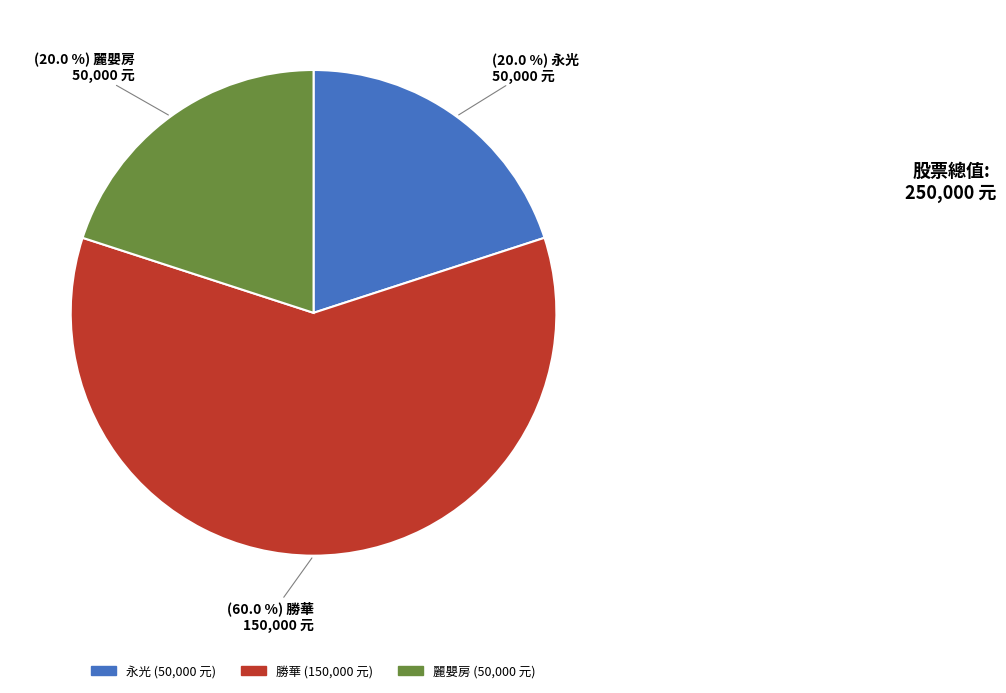

How many segments does this pie chart have?

3